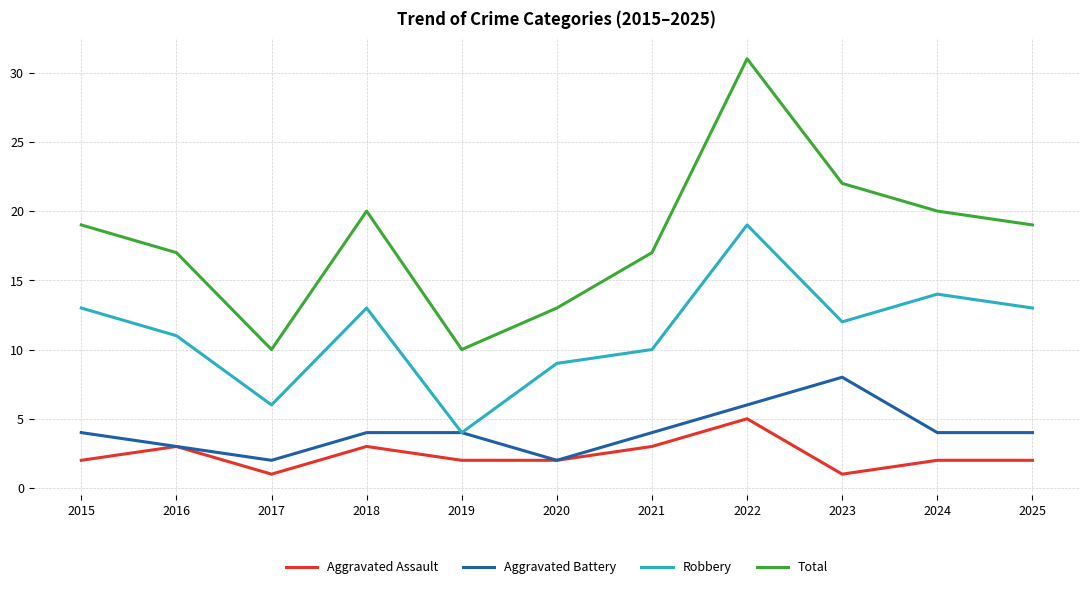

What is the average value of the Robbery series?

11